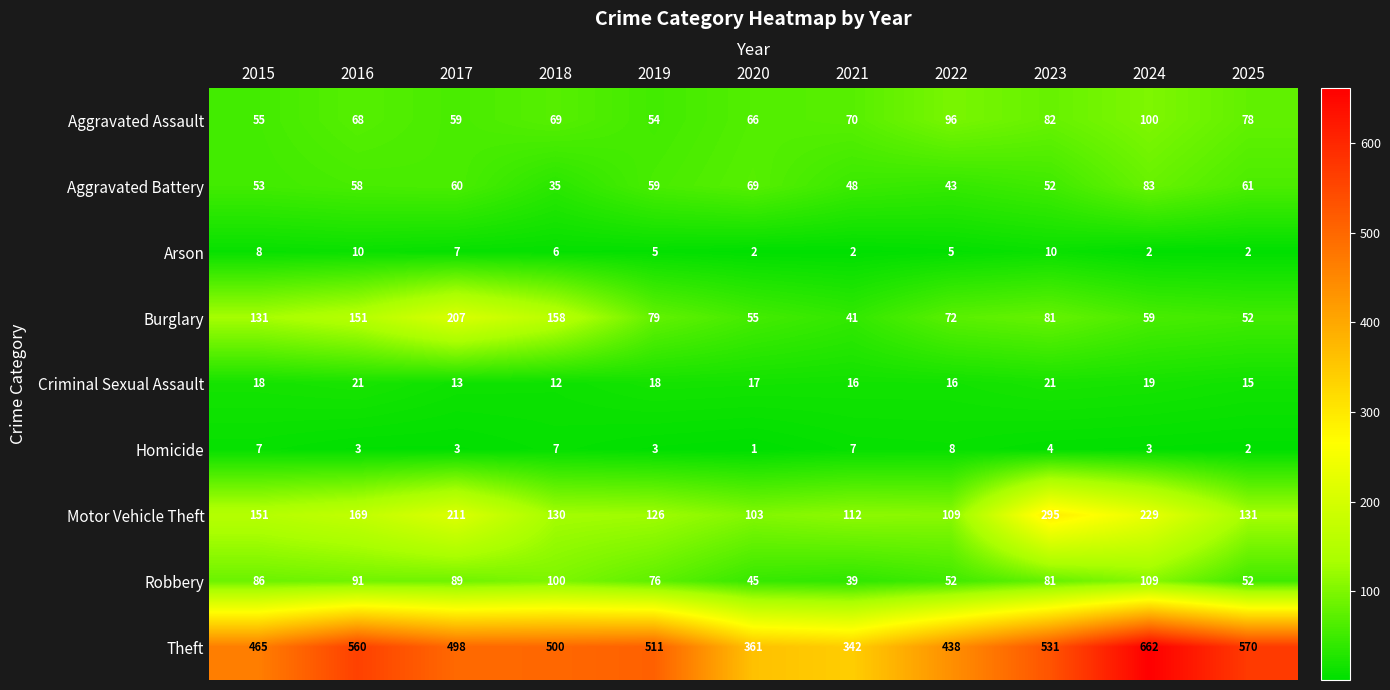

Which series changed the most between 2019 and 2024?

Theft